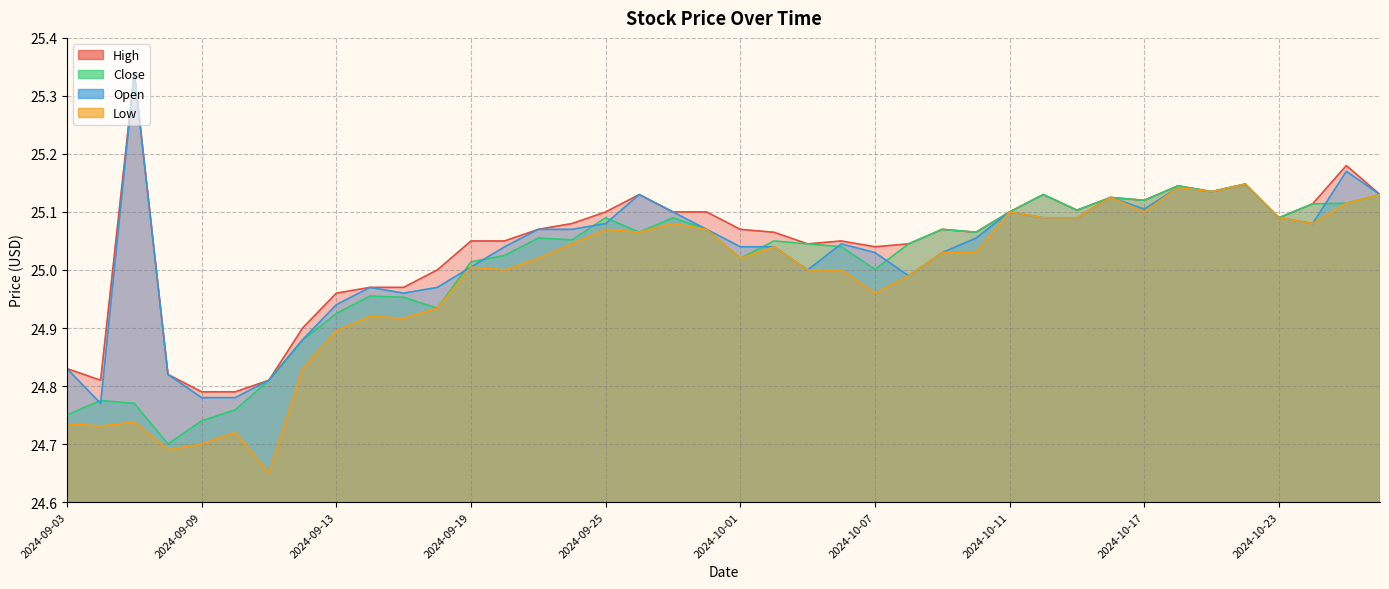

At 2024-09-20, list the series in order from smallest to largest.

Low, Close, Open, High